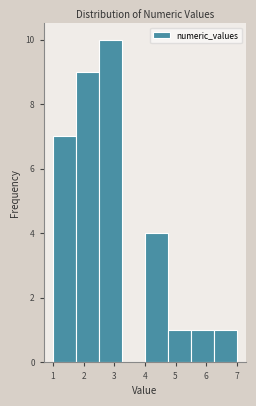

What is the height of the bar covering 1.75 to 2.50 on the x-axis? Neither the bar edges nor the heights are printed on the chart, so give them approximately, as read against the axes.

9